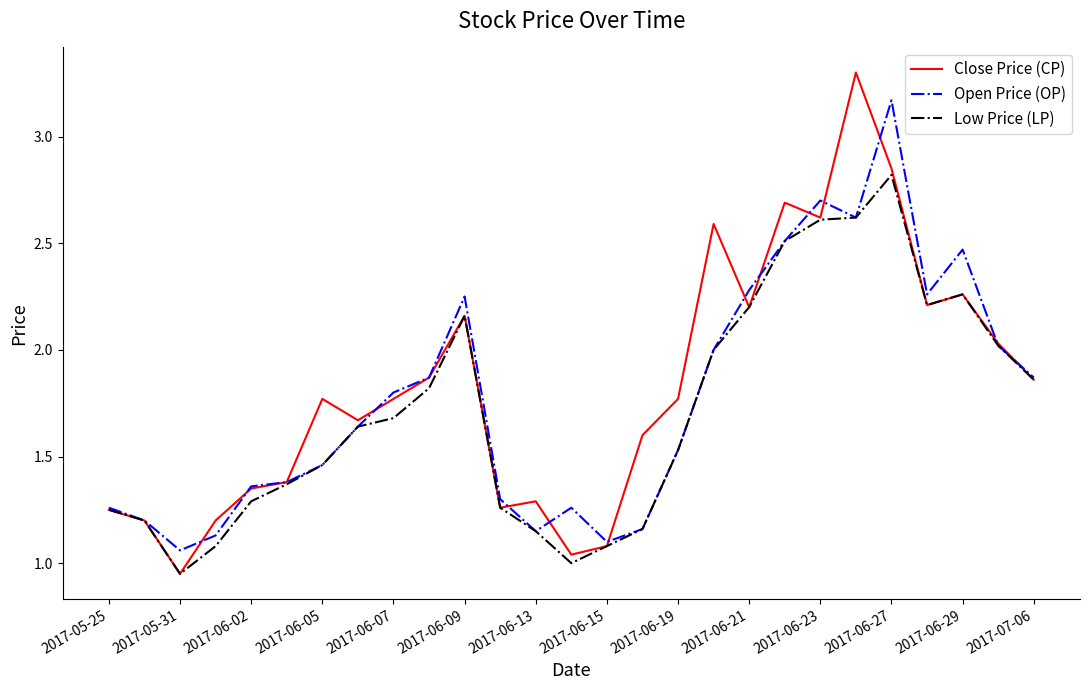

What is the sum of all Low Price (LP) values?

46.2